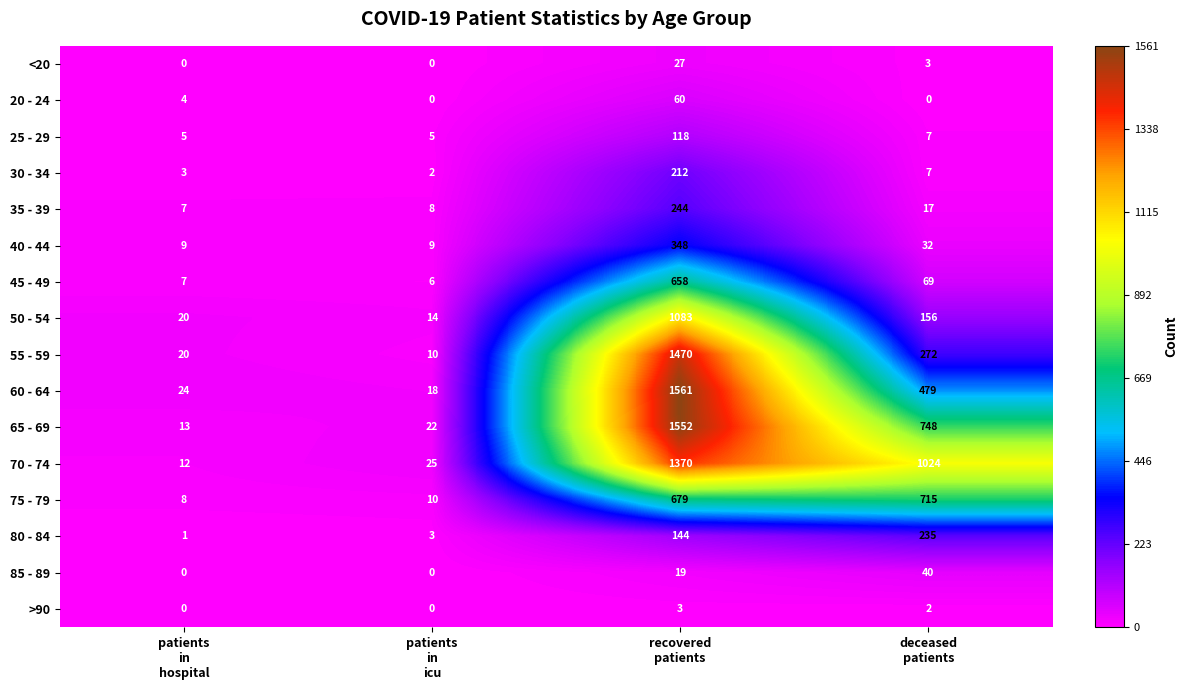

List the series in order of their peak value, highest first.

60 - 64, 65 - 69, 55 - 59, 70 - 74, 50 - 54, 75 - 79, 45 - 49, 40 - 44, 35 - 39, 80 - 84, 30 - 34, 25 - 29, 20 - 24, 85 - 89, <20, >90